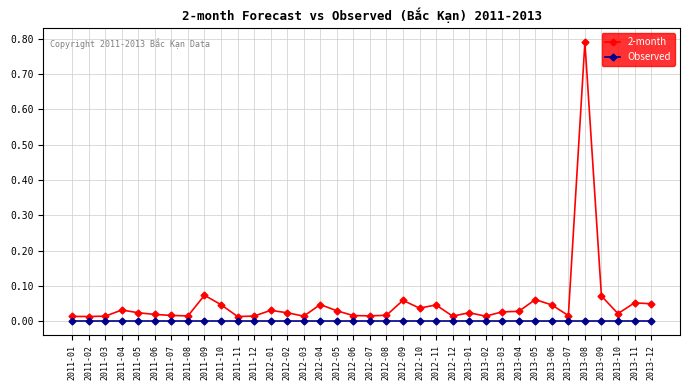

How many lines are shown in the chart?

2